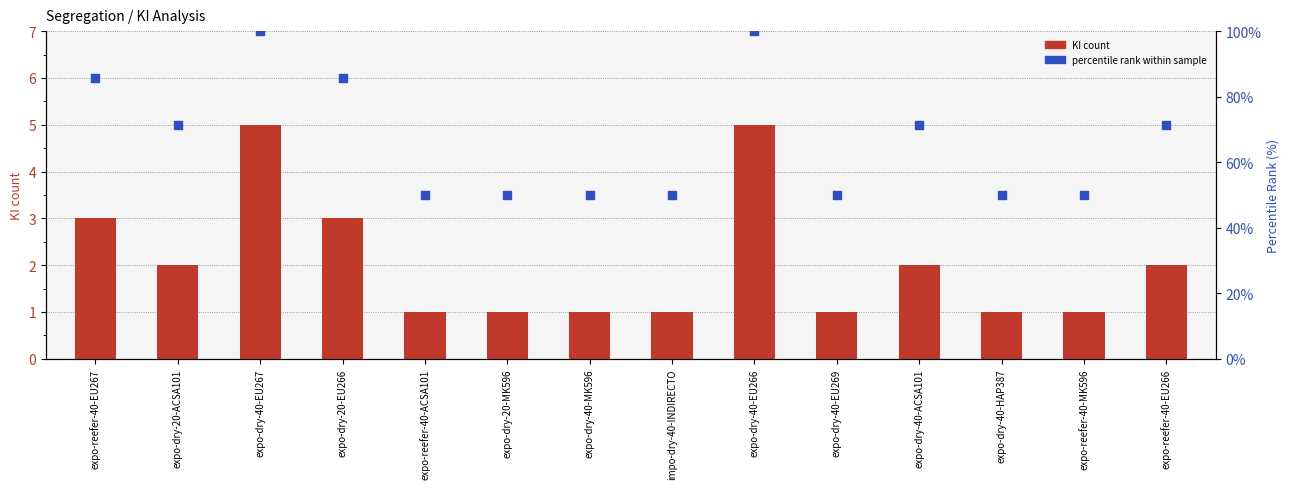

What are all the series names shown in the legend?

KI count, percentile rank within sample